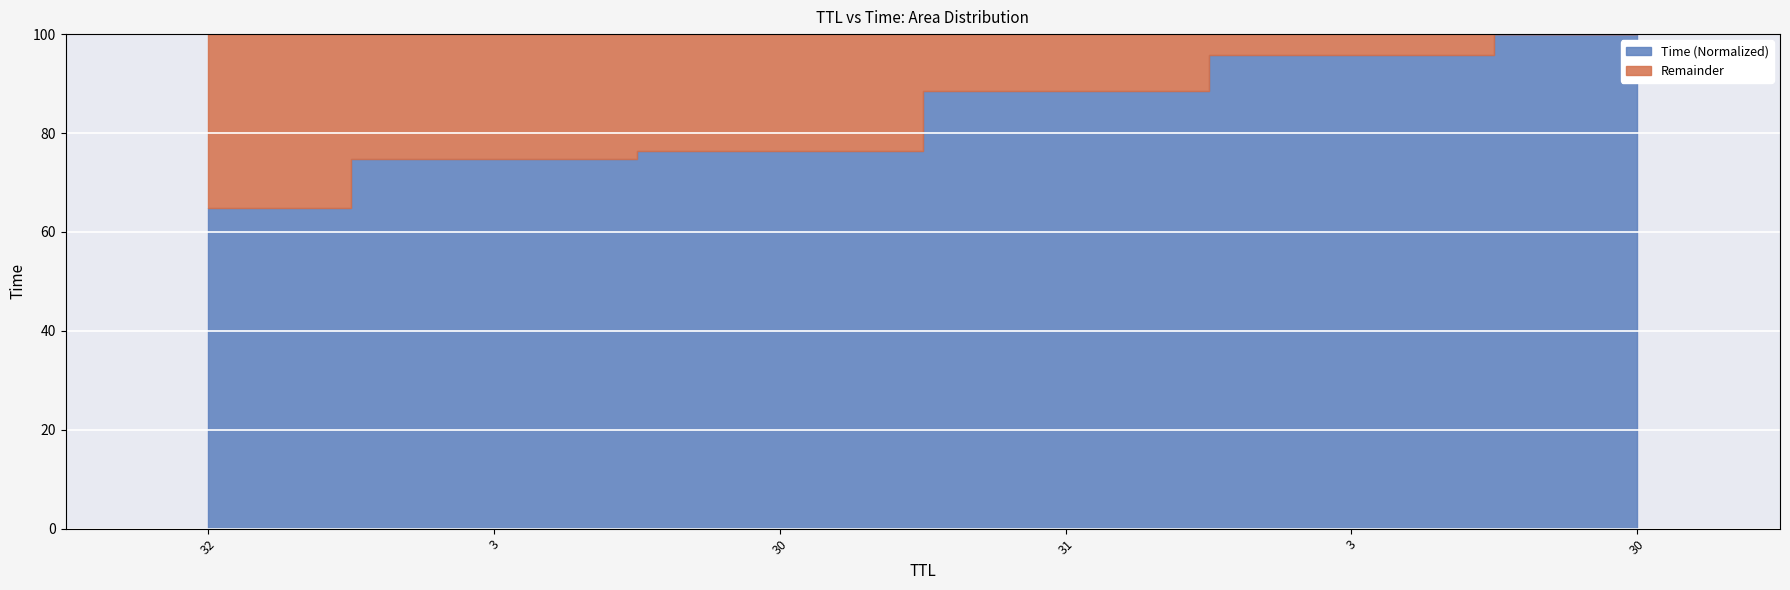

Rank the categories by value from lowest to highest.

32, 3, 30, 31, 3, 30